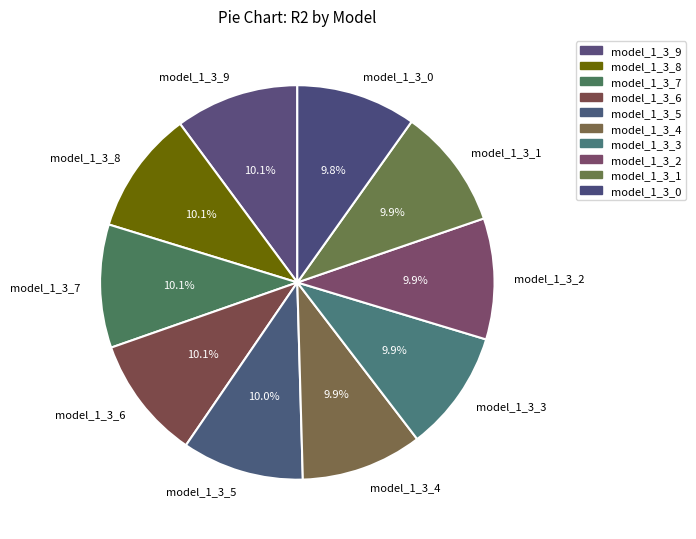

The model_1_3_6 slice represents 2% of the pie. True or false?

False